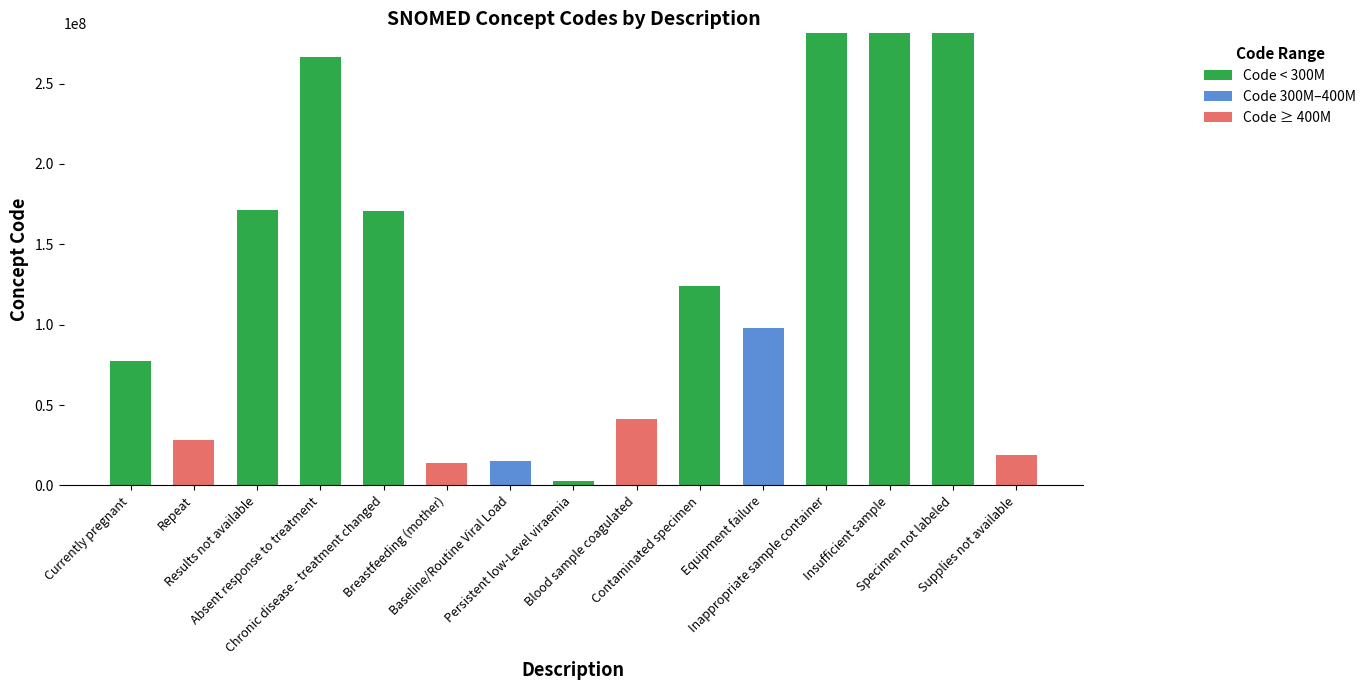

How many distinct data groups are displayed?

3